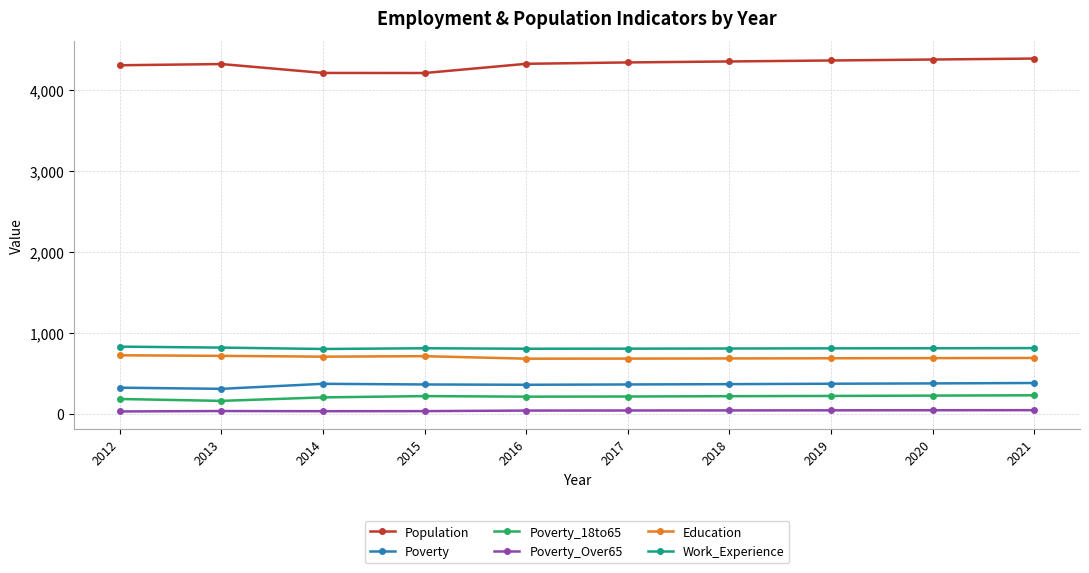

What is the minimum value for Poverty_18to65?

159